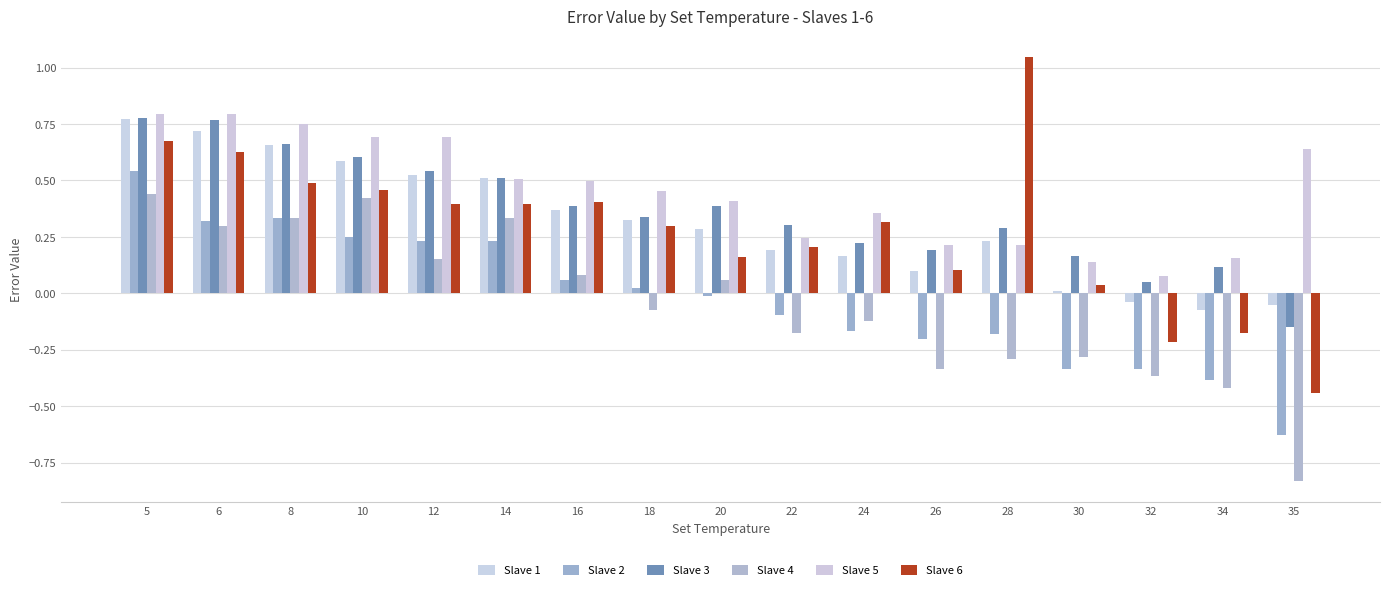

At which label does Slave 1 first exceed 0?

5